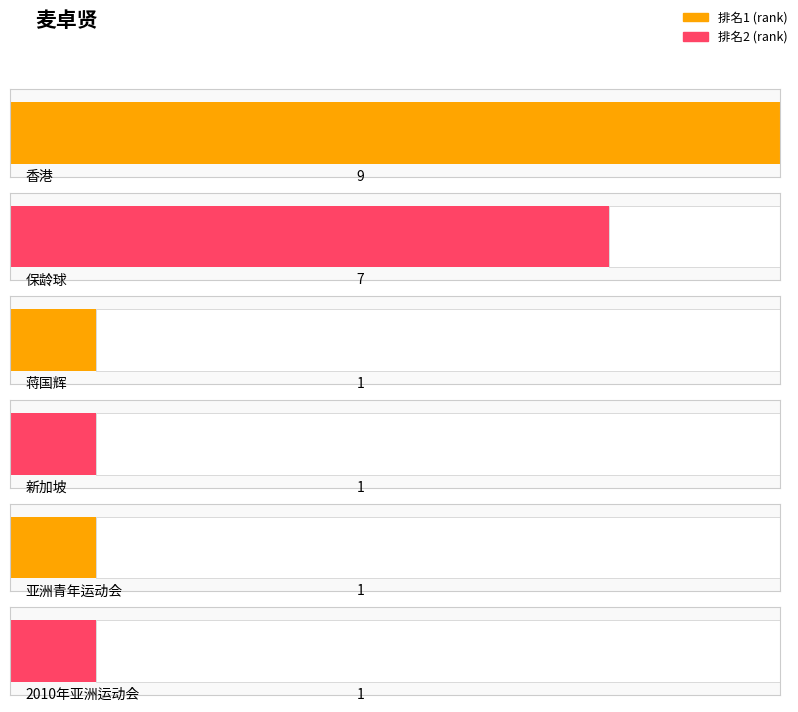

What is the difference between the maximum and minimum values?

8